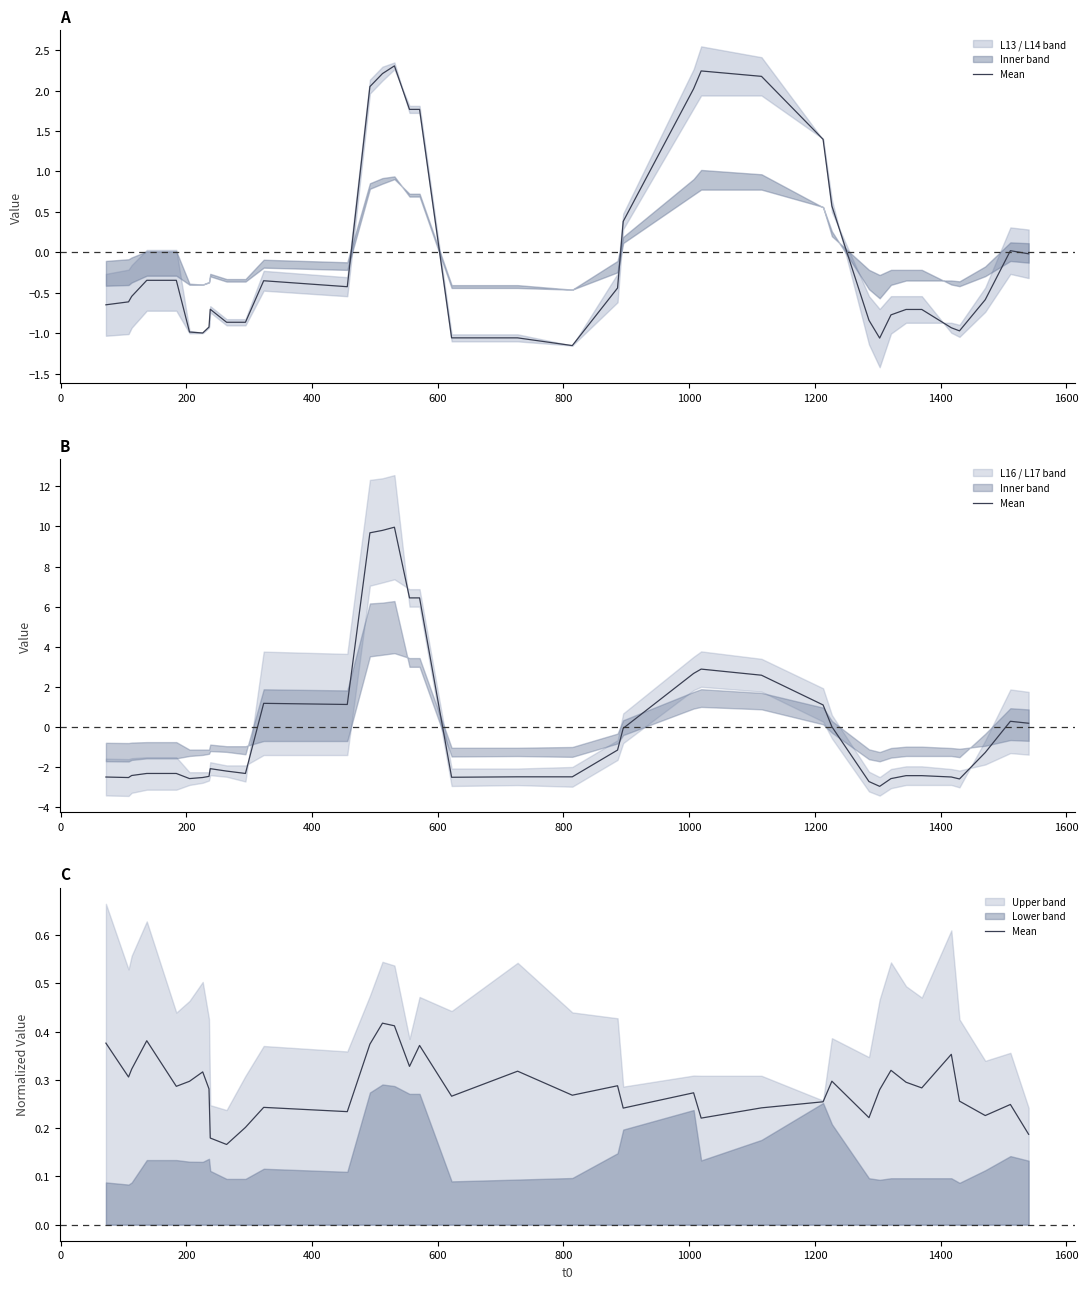

Count the values in the range 0 to 1.

38